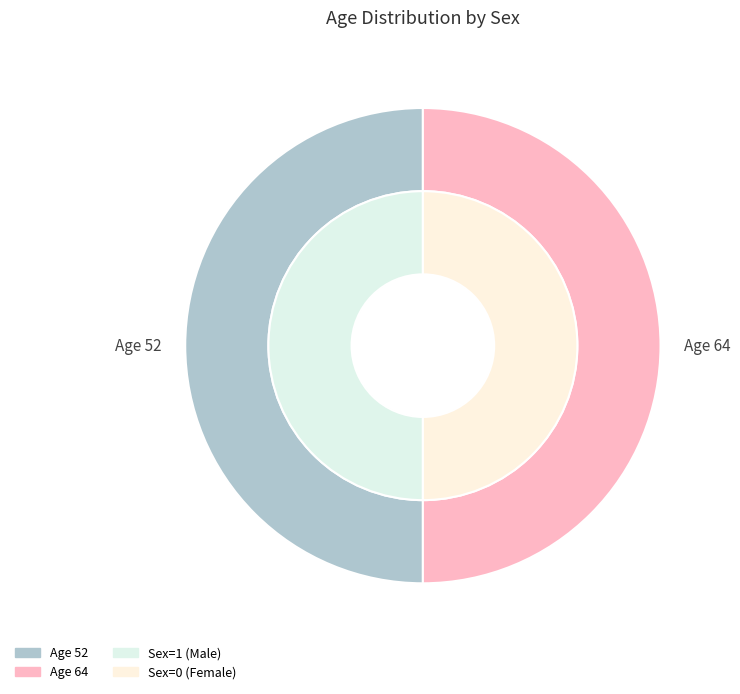

To the nearest percent, what is the average slice percentage?

50%